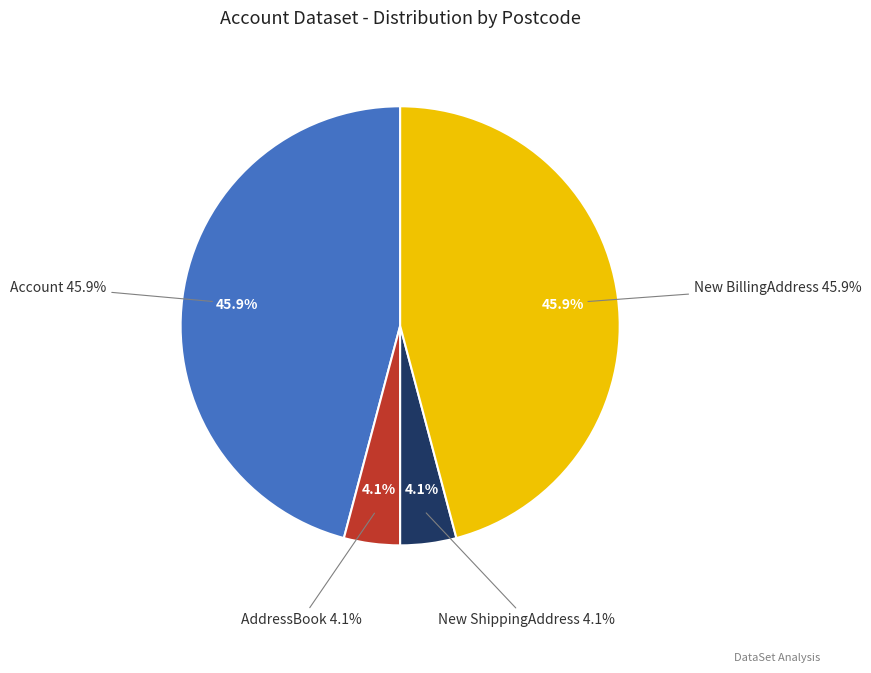

Approximately how many times larger is the value at Account compared to AddressBook?

11.1